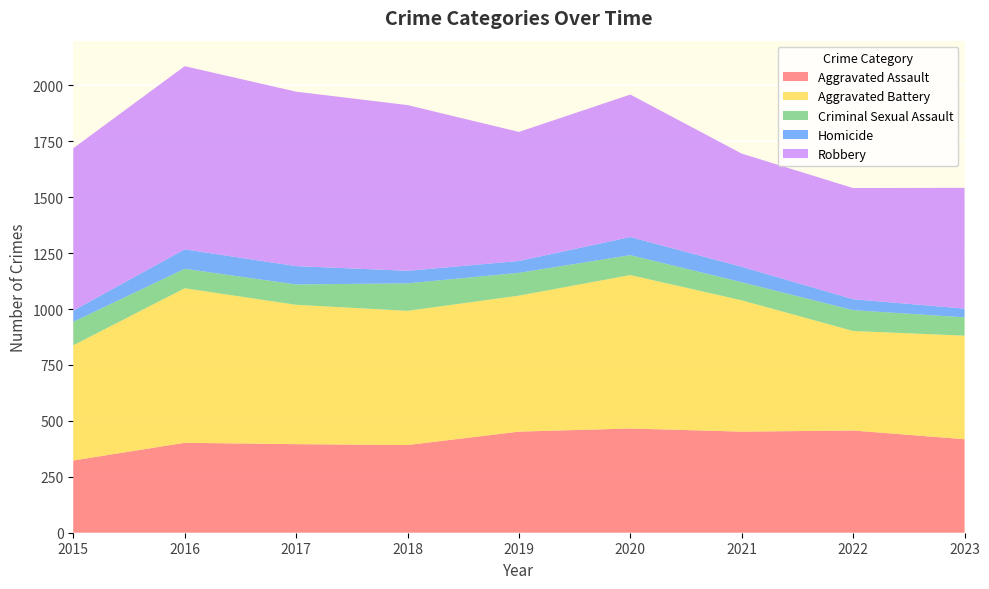

Reading left to right, extract all data points from this chart.

Aggravated Assault: 323	402	396	392	452	466	452	457	418
Aggravated Battery: 515	691	623	600	608	686	587	445	463
Criminal Sexual Assault: 105	87	91	123	102	89	81	93	82
Homicide: 50	87	82	56	53	81	69	49	39
Robbery: 726	819	780	741	577	637	506	497	540